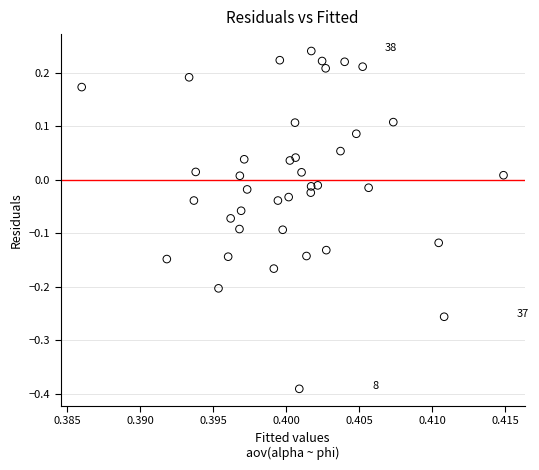

What is the range of Y values (max minus min)?

0.6